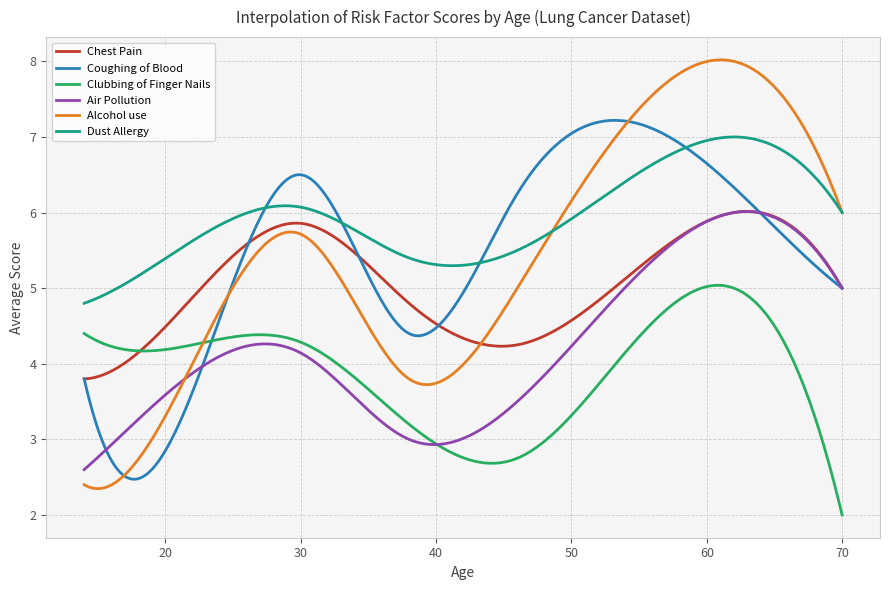

What is the greatest value displayed?

8.0